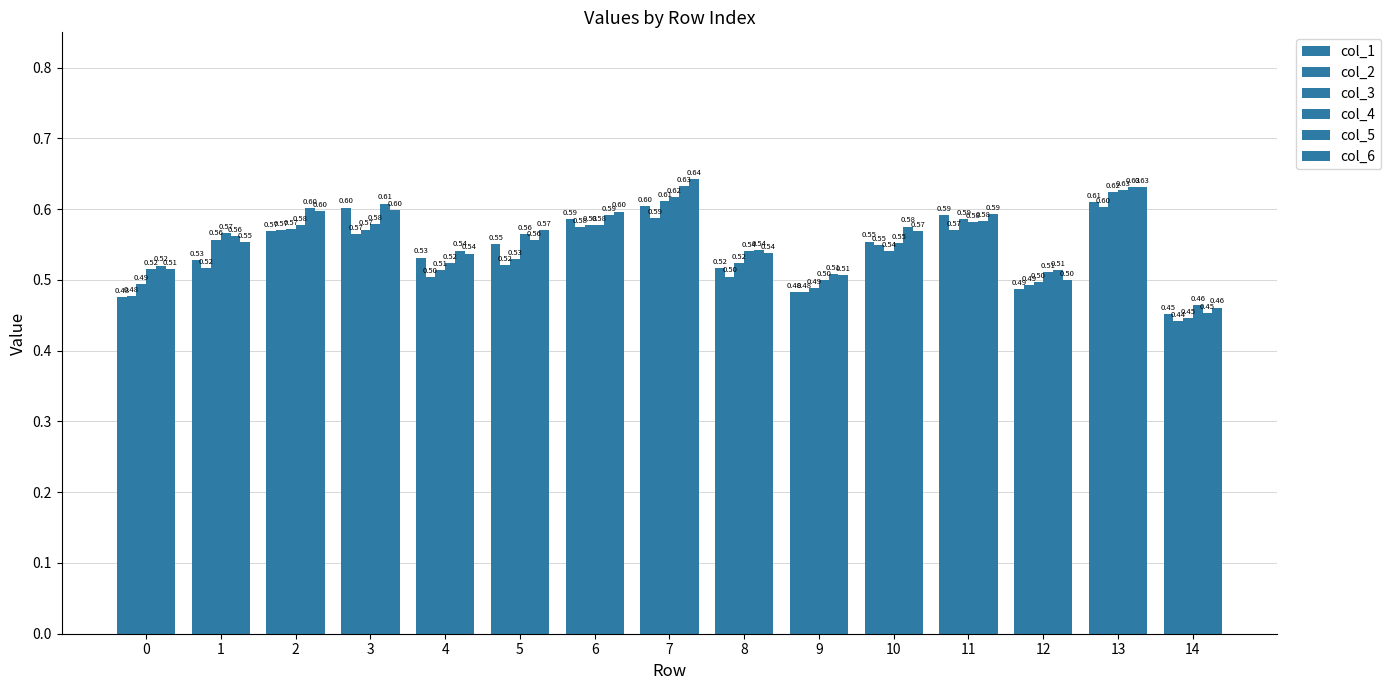

Does the chart contain any negative values?

No